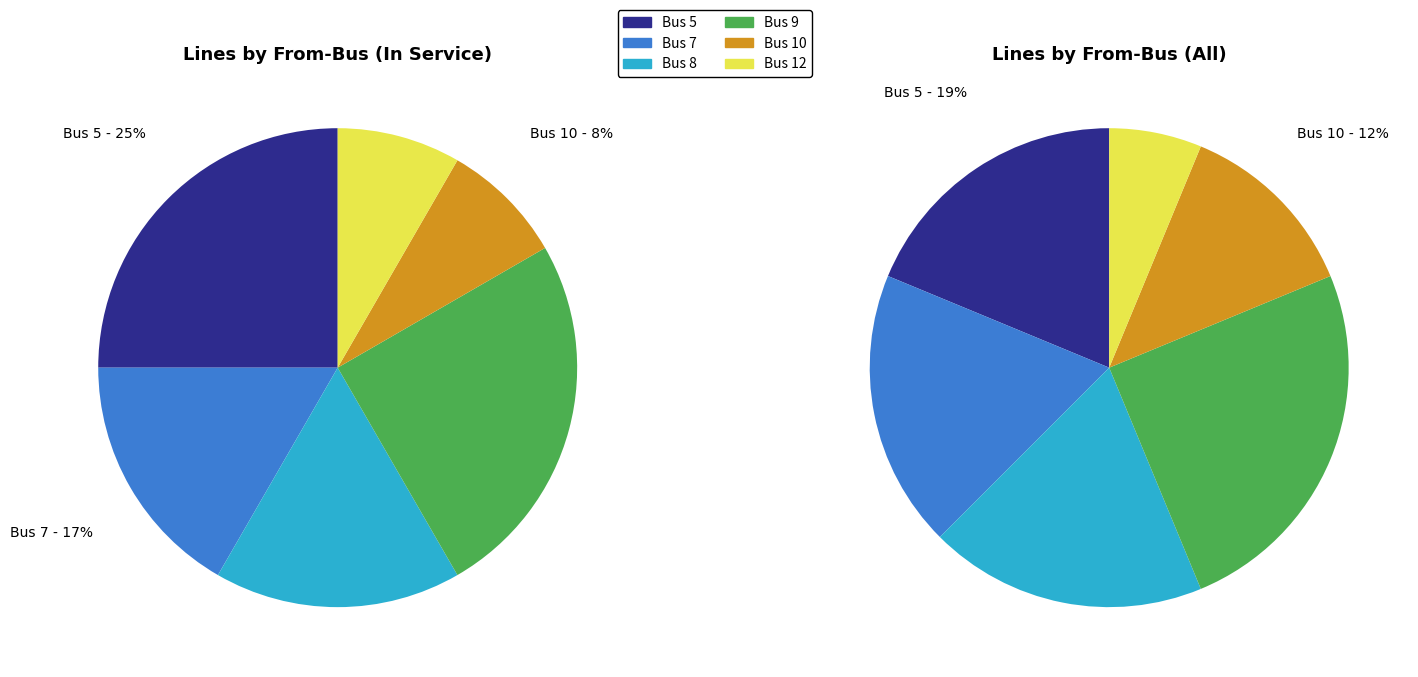

Does 10 account for over 50% of the chart?

No